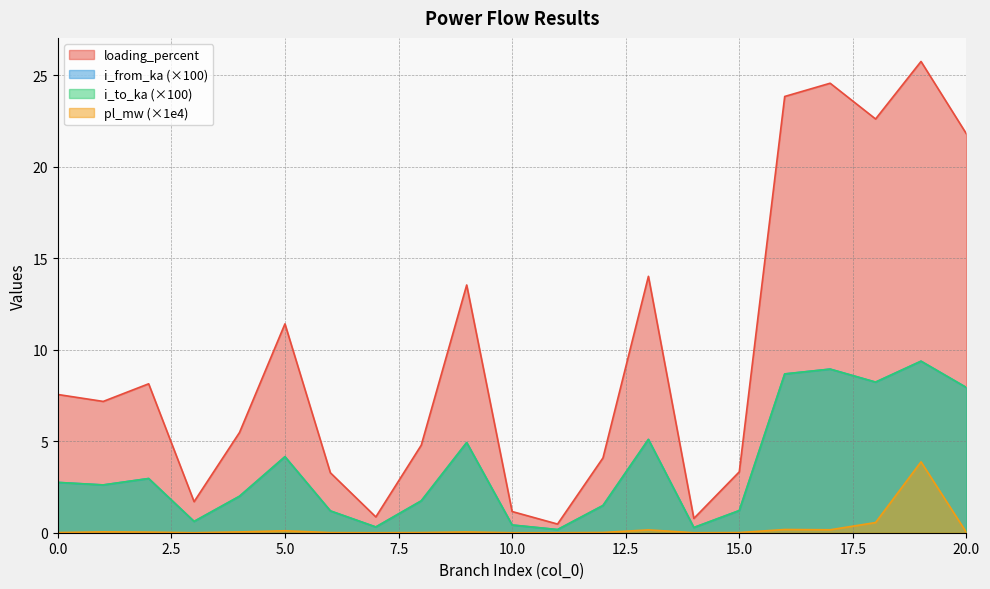

How many interior local valleys does the i_from_ka series have?

6